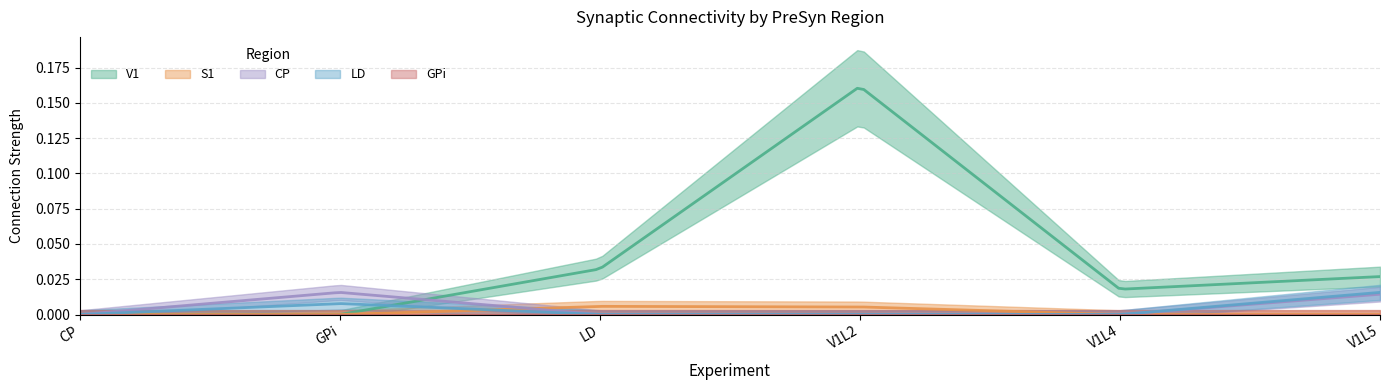

In S1, how many points are higher than both neighbors (excluding endpoints)?

1